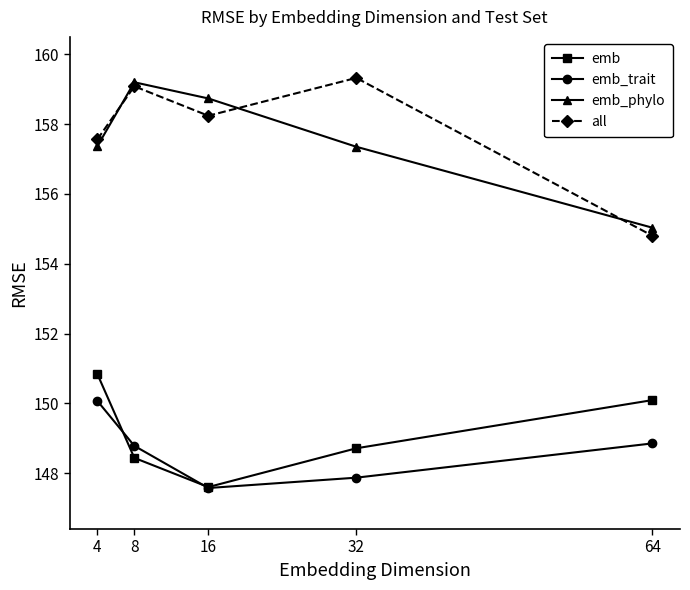

Between 16 and 64, which series saw the biggest shift?

emb_phylo